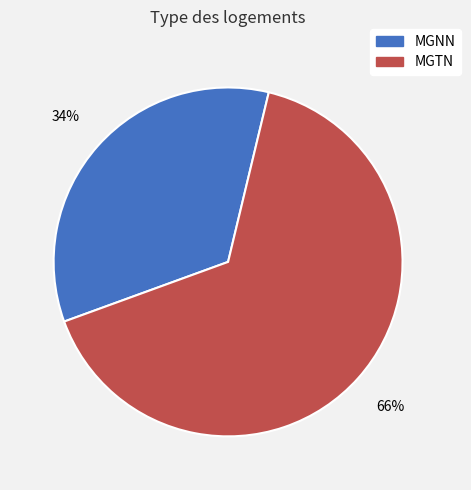

Does MGTN represent more than half of the total?

Yes